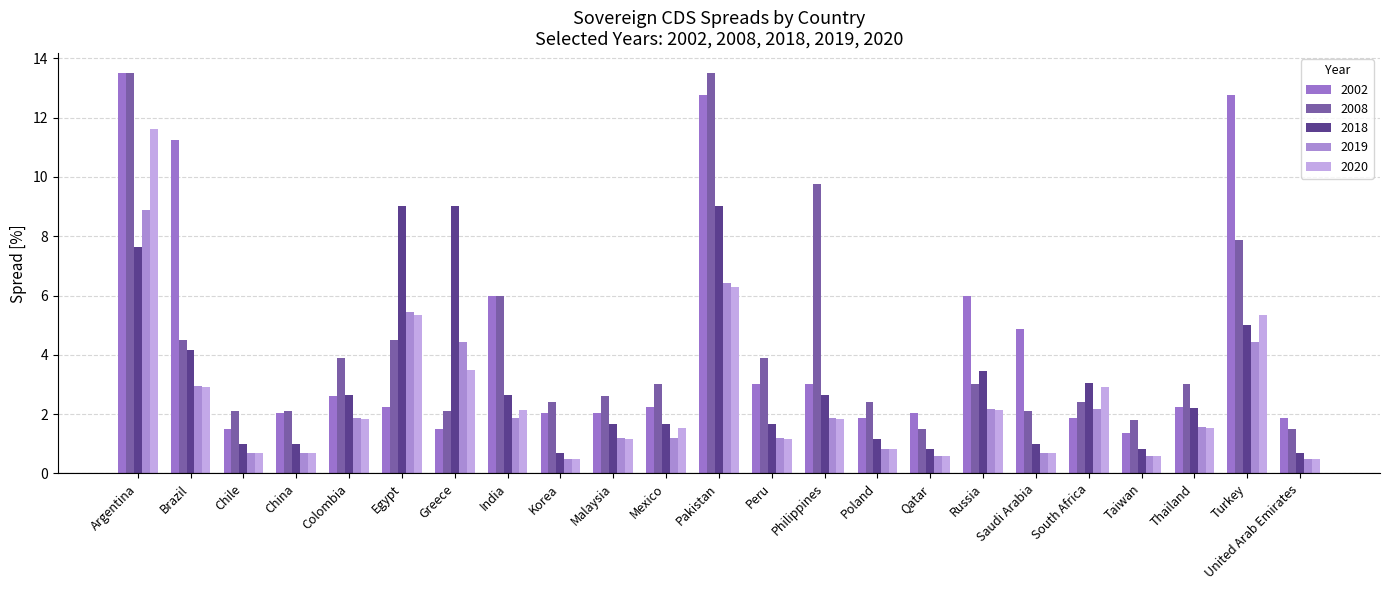

Which category has the highest value in the 2008 series?

Argentina